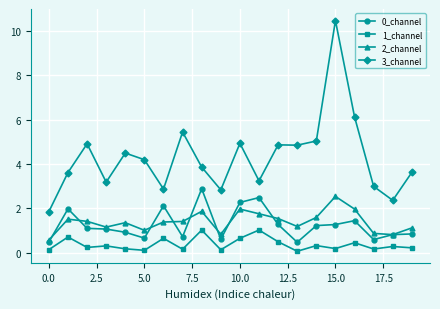

True or false: 1_channel and 3_channel intersect in this chart.

False